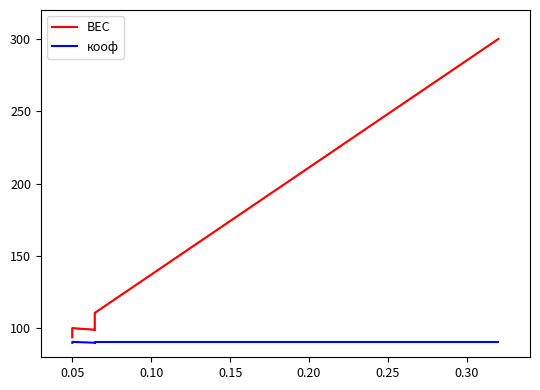

Count the number of categories in the chart.

6